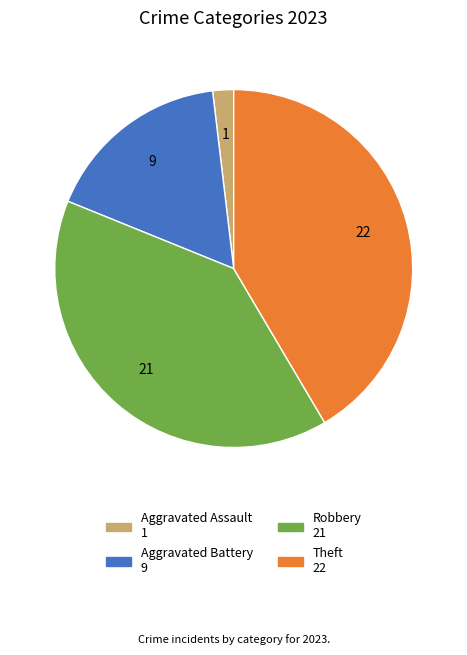

Is there any slice that represents more than half of the pie?

No